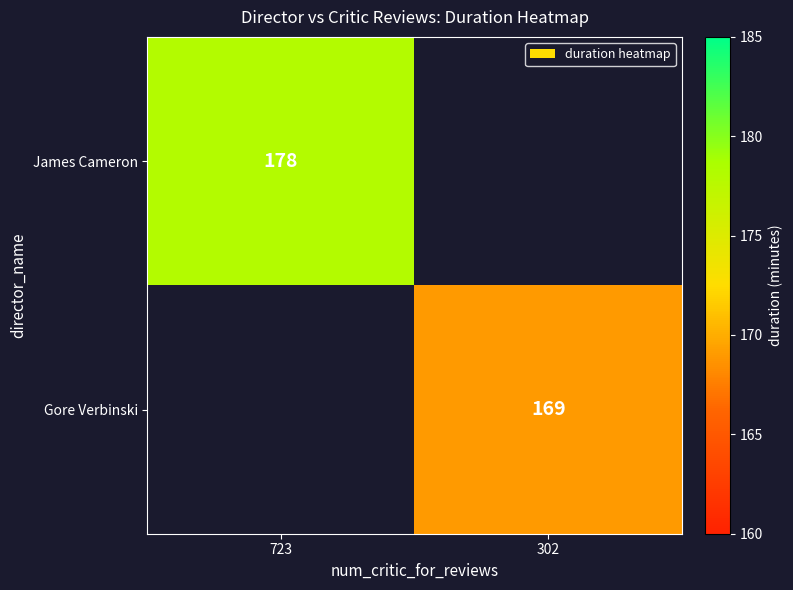

The Gore Verbinski series shows 169 at 302. True or false?

True